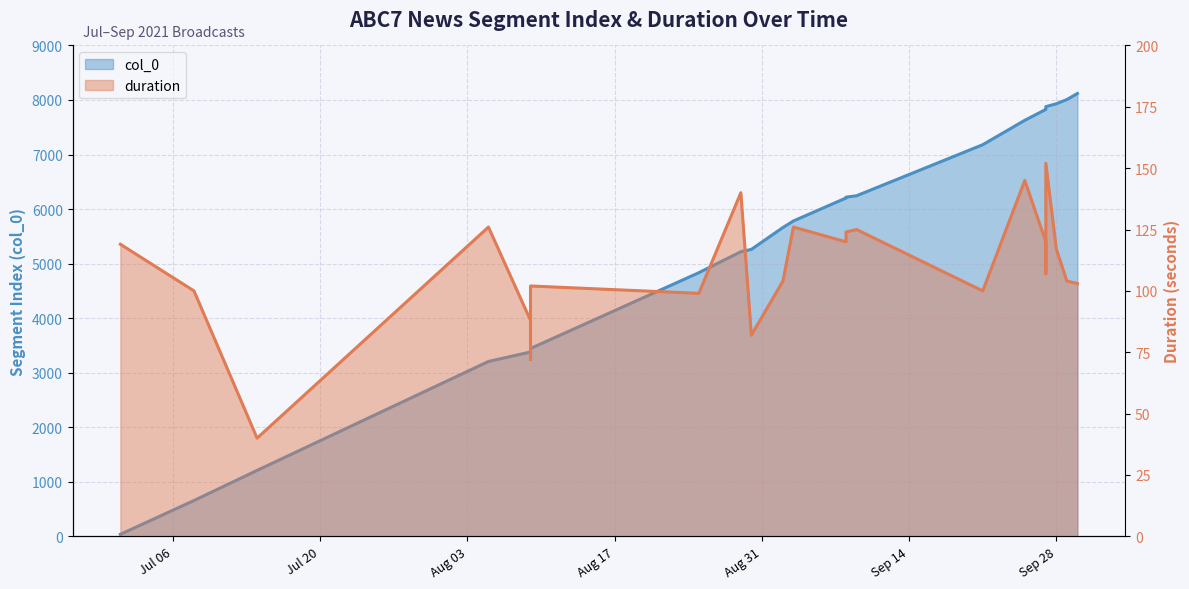

List the series in order of their overall mean, highest first.

col_0, duration